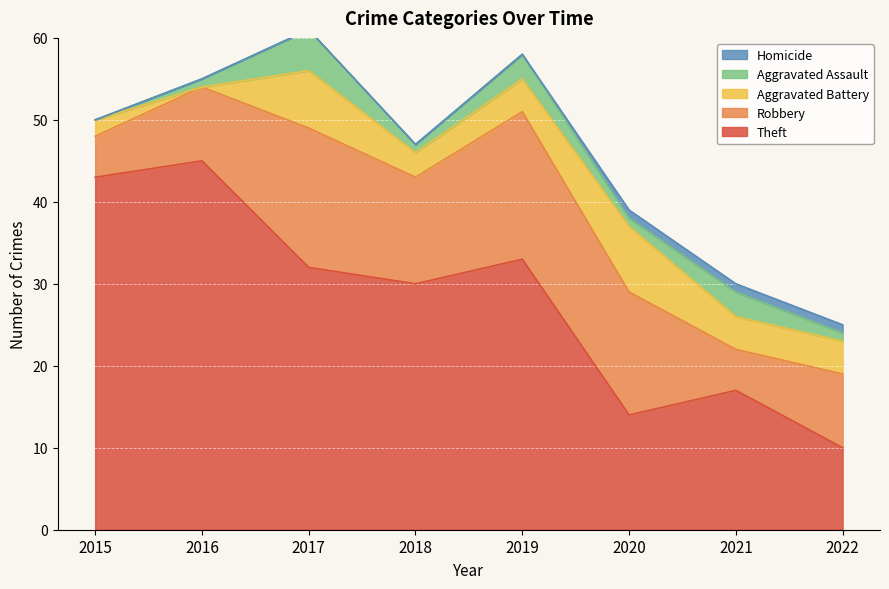

Which label corresponds to the smallest value in the chart?

2016